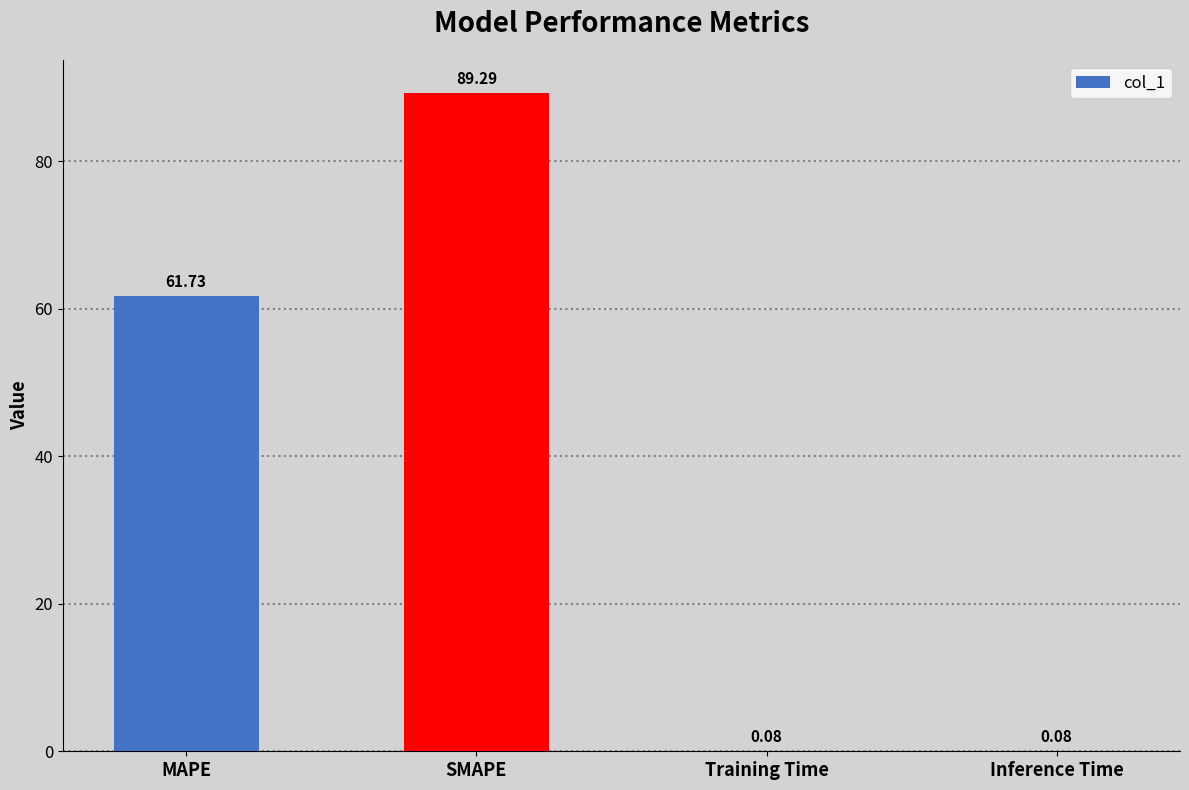

Where does the data first go above 61?

MAPE